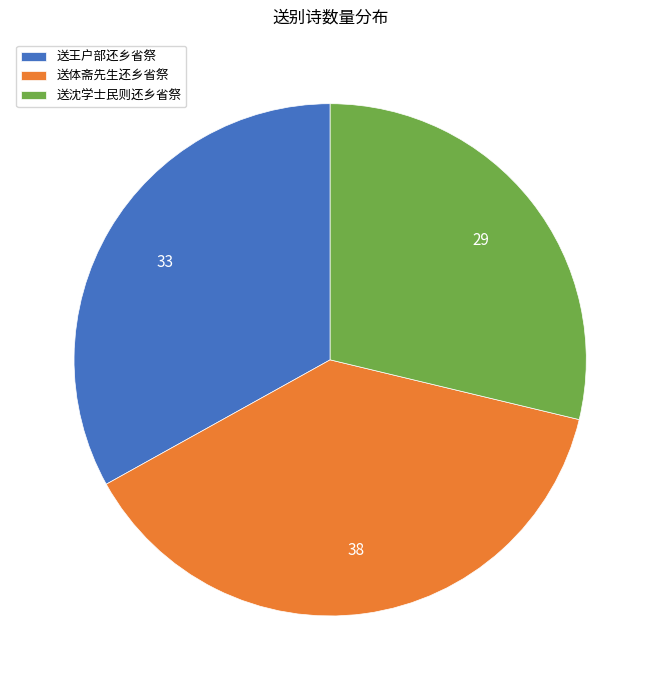

Between 送王户部还乡省祭 and 送沈学士民则还乡省祭, which is larger?

送王户部还乡省祭